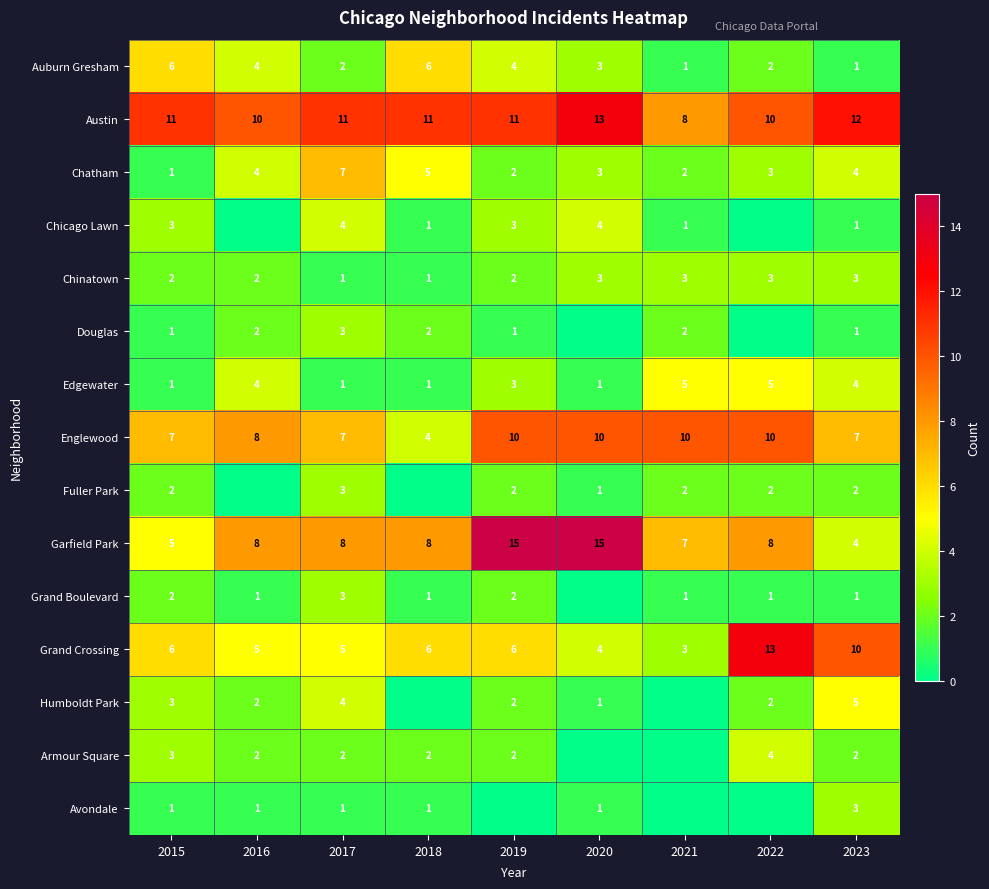

What is the sum of all Austin values?

97